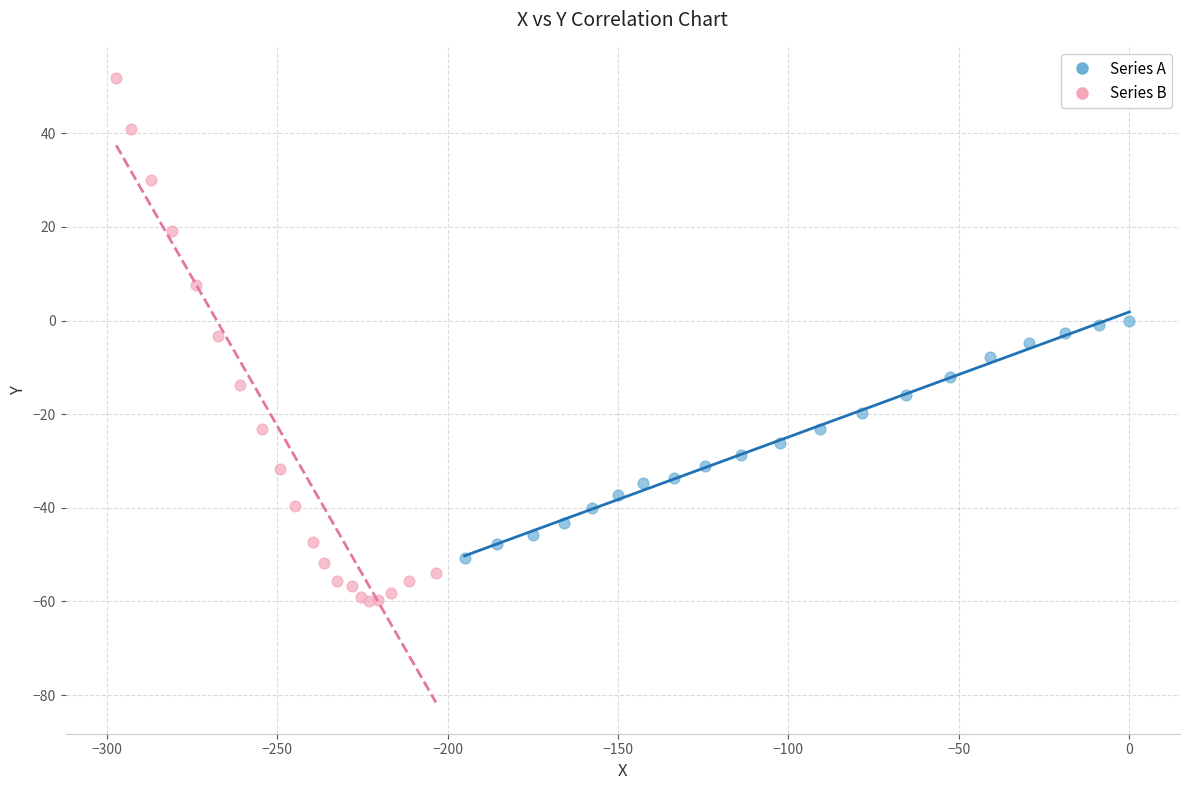

What are all the series names shown in the legend?

Series A, Series B